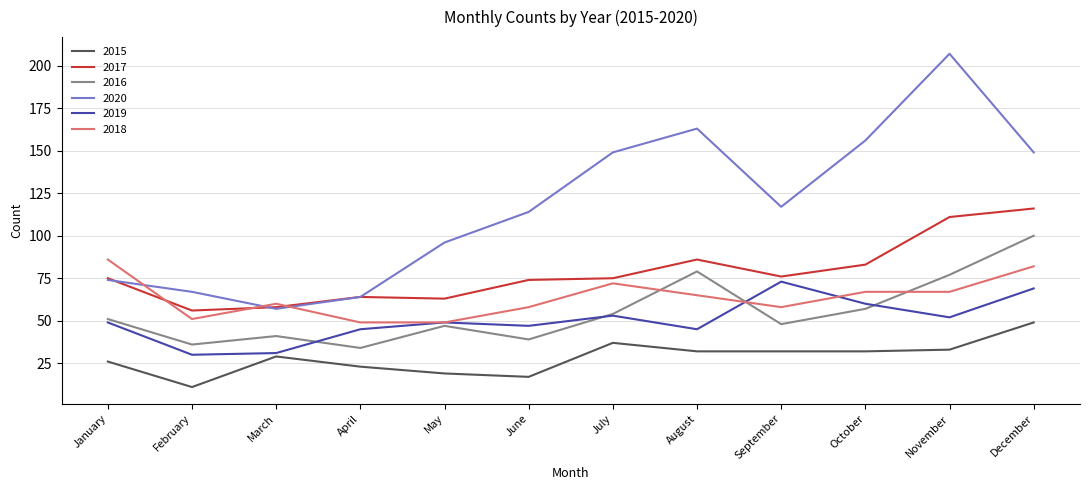

True or false: 2020 and 2019 intersect in this chart.

False